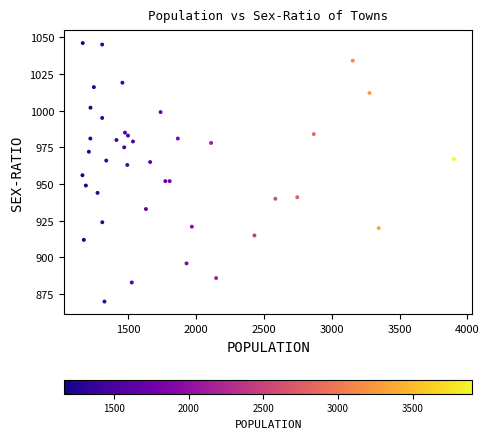

What is the range of X values (max minus min)?

2734